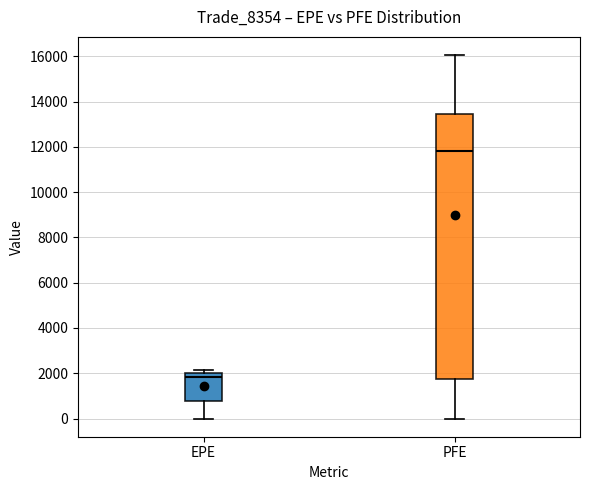

Reading left to right, transcribe this box plot: for each box, give where its median line is, the range the box spans, and where its two whiskers end, as read against the y-axis. The values are not printed on the chart, so give them approximately, as read against the axis.

EPE: median 1800, box 800 to 2000, whiskers 0 to 2200
PFE: median 11800, box 1800 to 13400, whiskers 0 to 16000